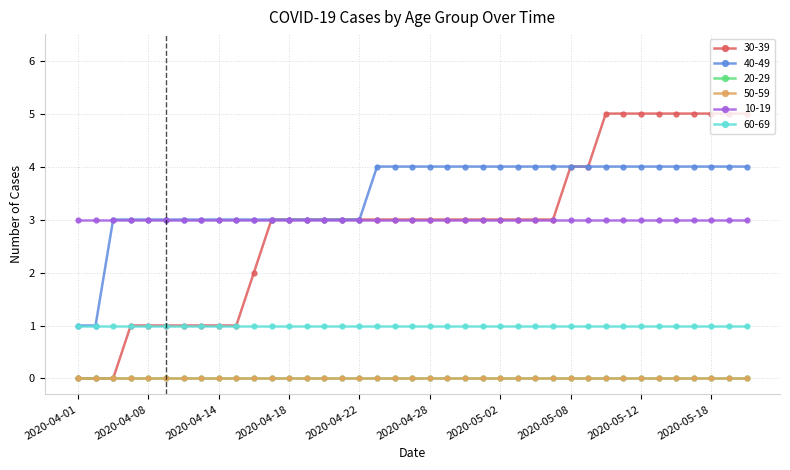

Is this an area chart (filled region under the line)?

No